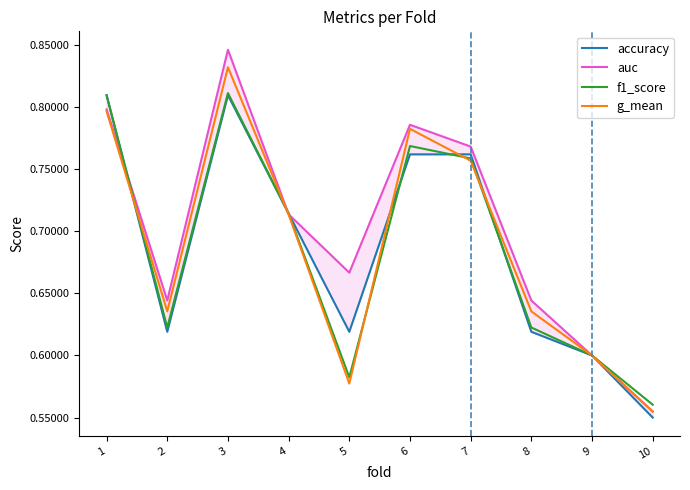

The value of f1_score at 8 is 0.6. True or false?

True